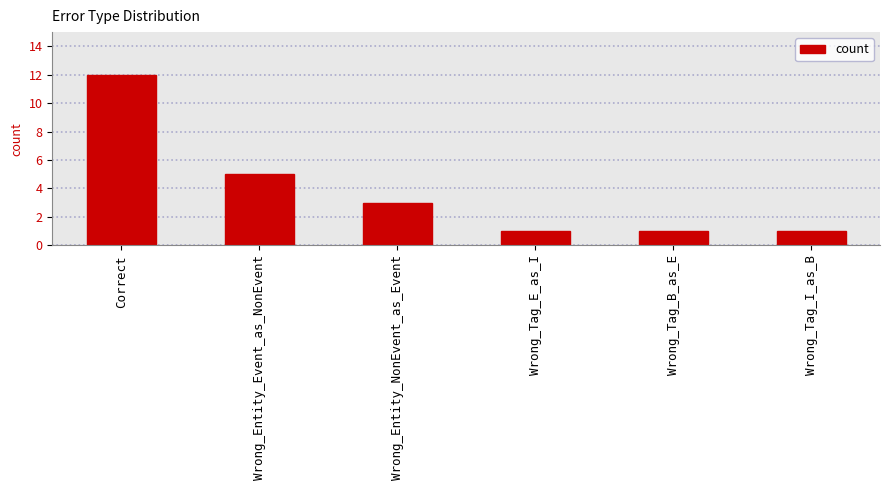

Between Wrong_Tag_E_as_I and Correct, which is larger?

Correct